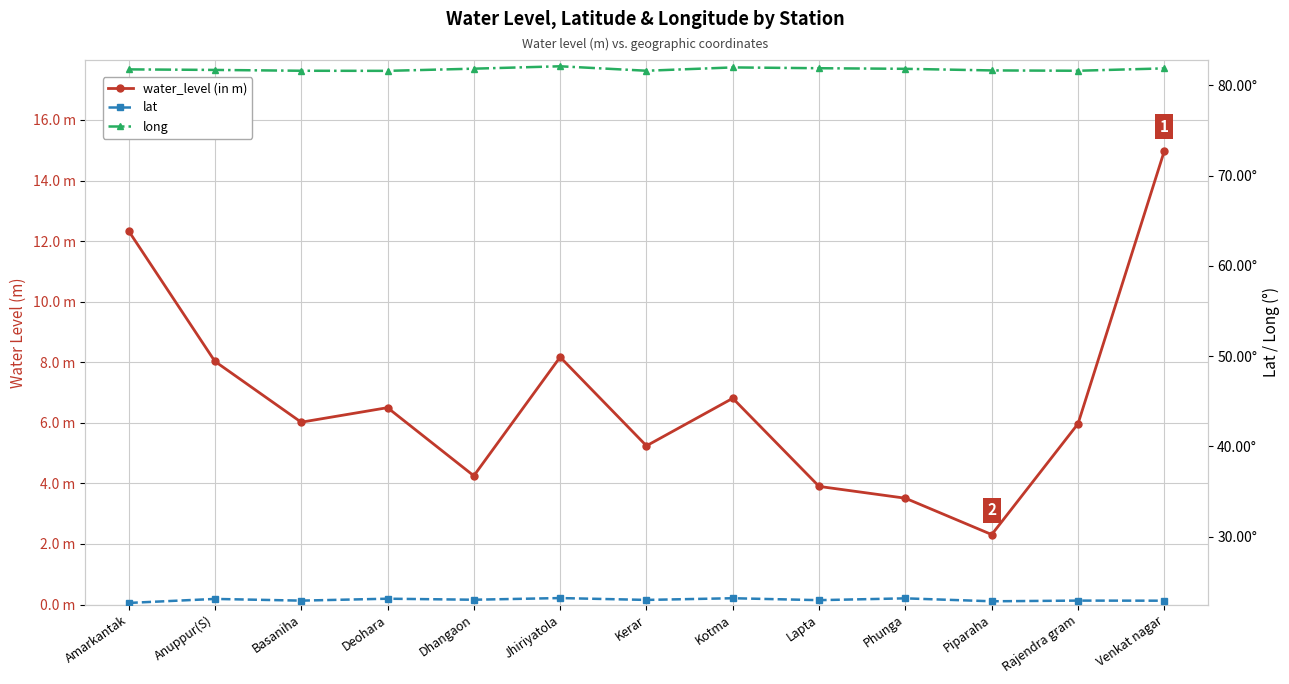

What is the difference between the lat values at Rajendra gram and Anuppur(S)?

0.2